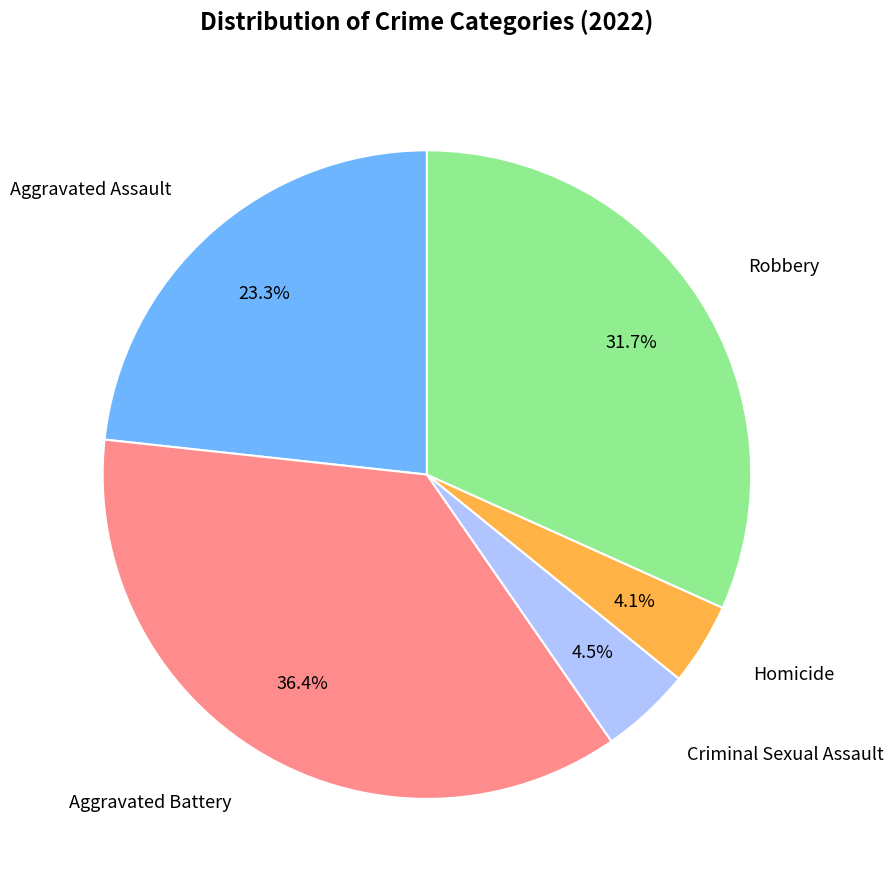

Is there any slice that represents more than half of the pie?

No